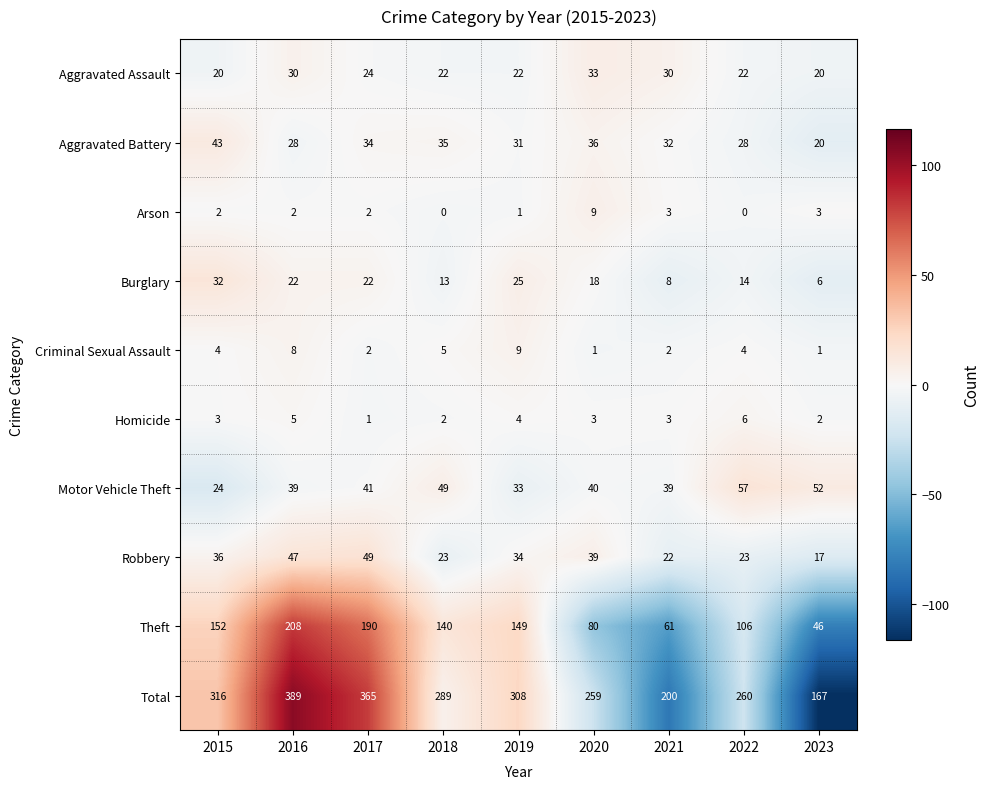

Which category has the lowest value in the Burglary series?

2023